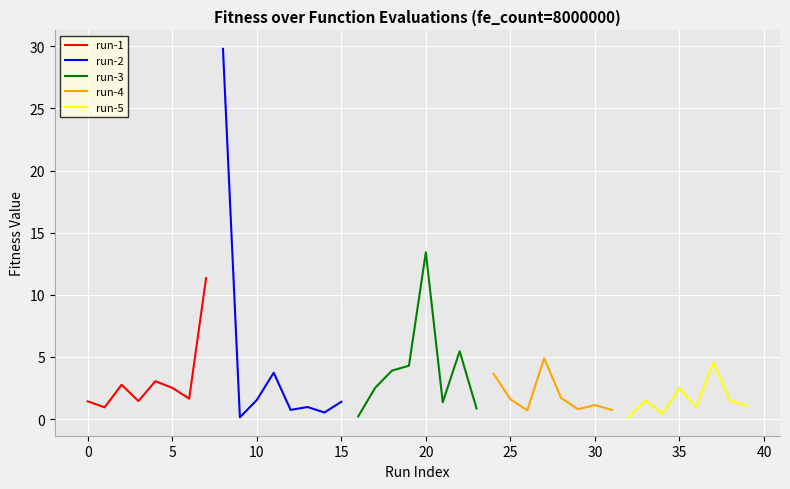

What is the highest value of the run-1 series?

11.3